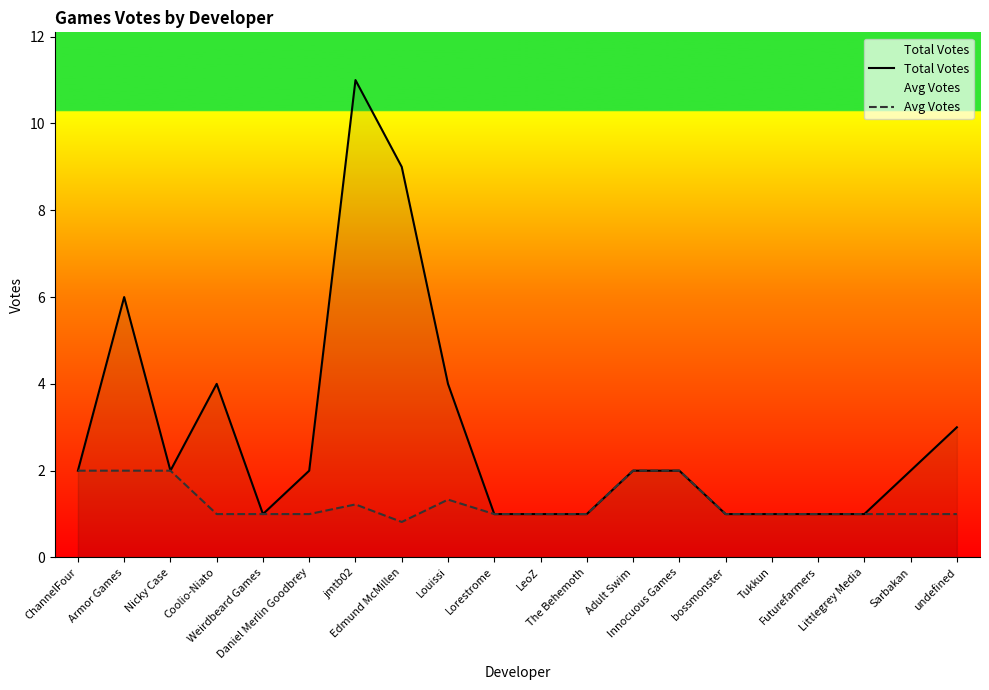

What is the sum of the Avg Votes values at Lorestrome and Coolio-Niato?

2.0